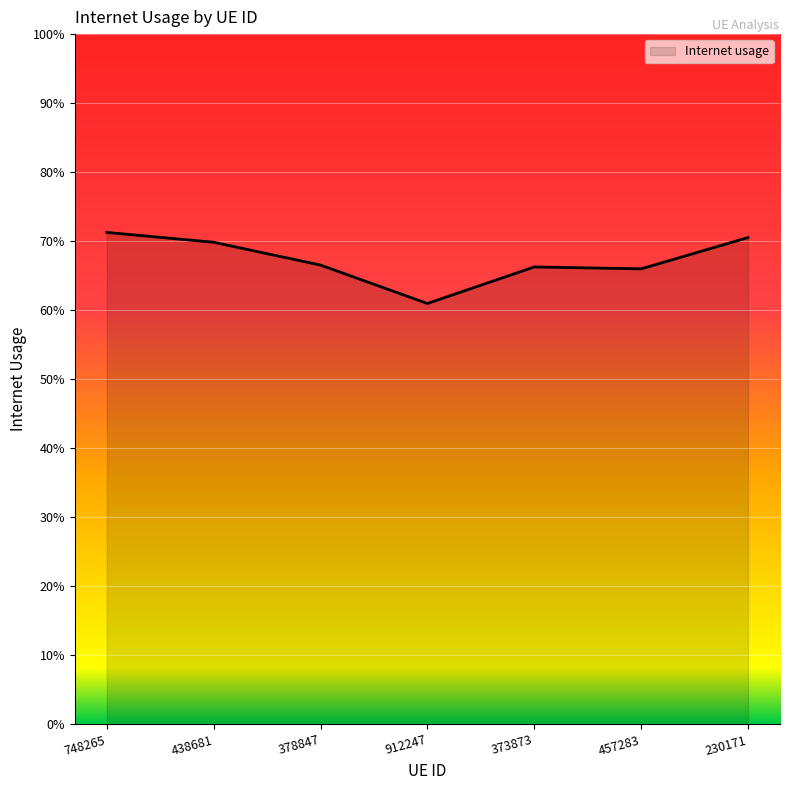

Is this an area chart (filled region under the line)?

Yes